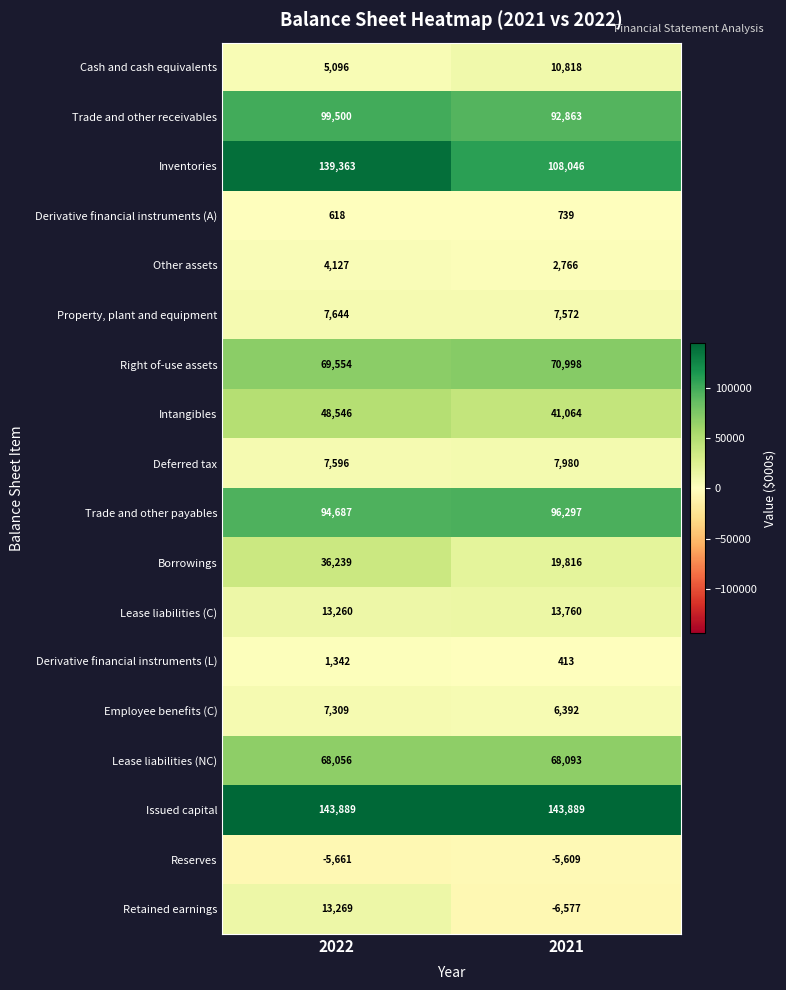

What is the difference between the maximum and minimum values in the Intangibles series?

7482